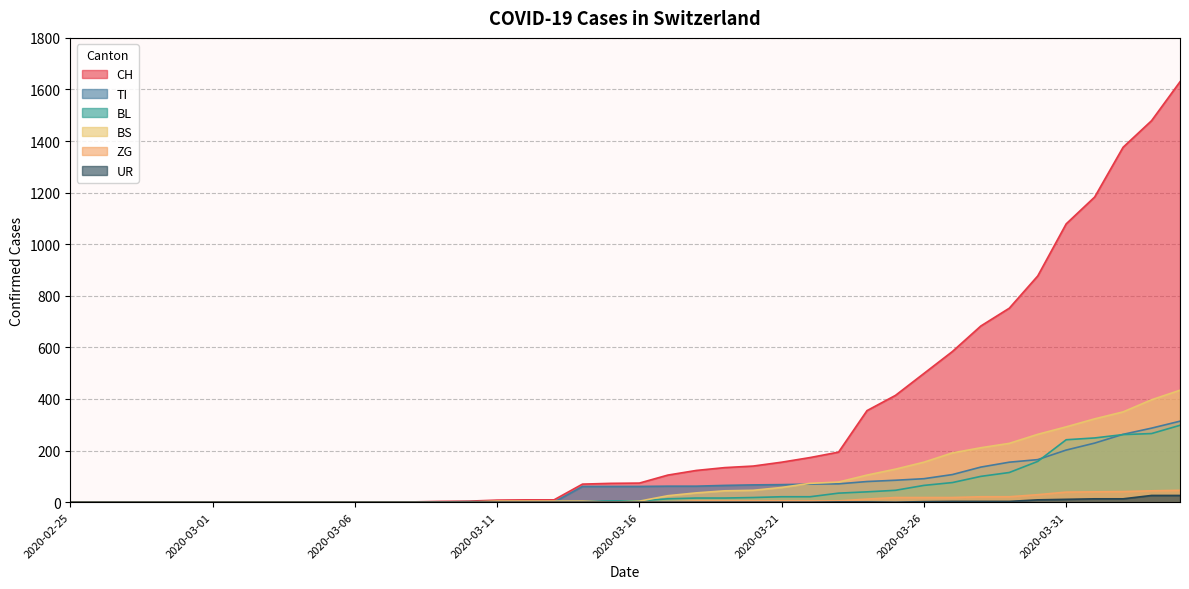

Is it true that CH equals 186 at 2020-03-30?

False